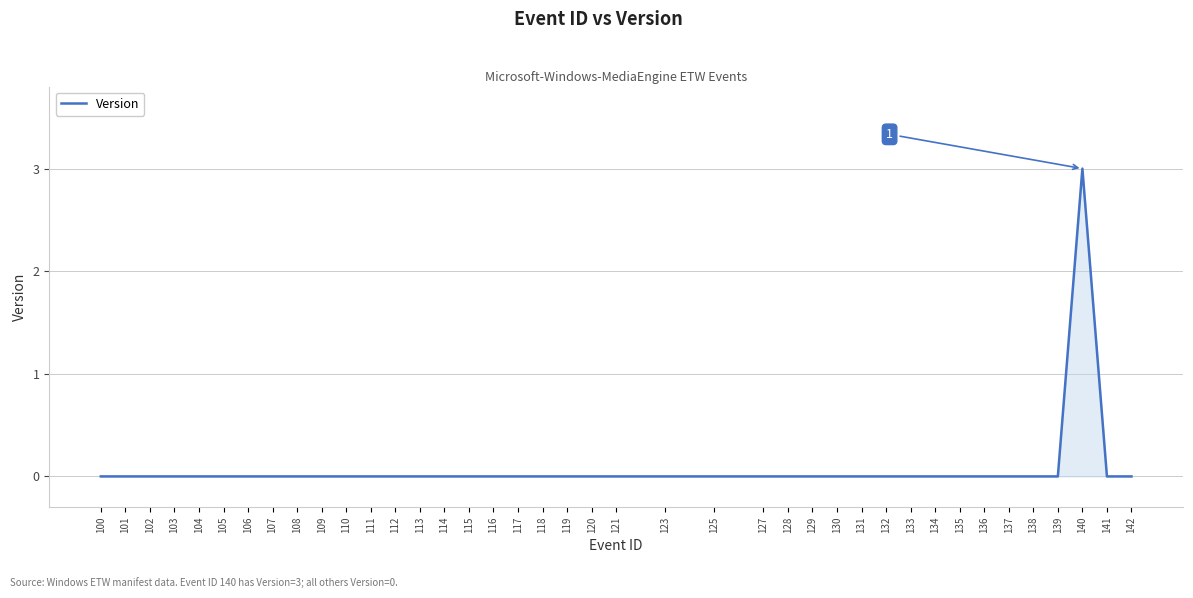

Reading right to left, what are all the values shown in this chart?

142=0	141=0	140=3	139=0	138=0	137=0	136=0	135=0	134=0	133=0	132=0	131=0	130=0	129=0	128=0	127=0	125=0	123=0	121=0	120=0	119=0	118=0	117=0	116=0	115=0	114=0	113=0	112=0	111=0	110=0	109=0	108=0	107=0	106=0	105=0	104=0	103=0	102=0	101=0	100=0